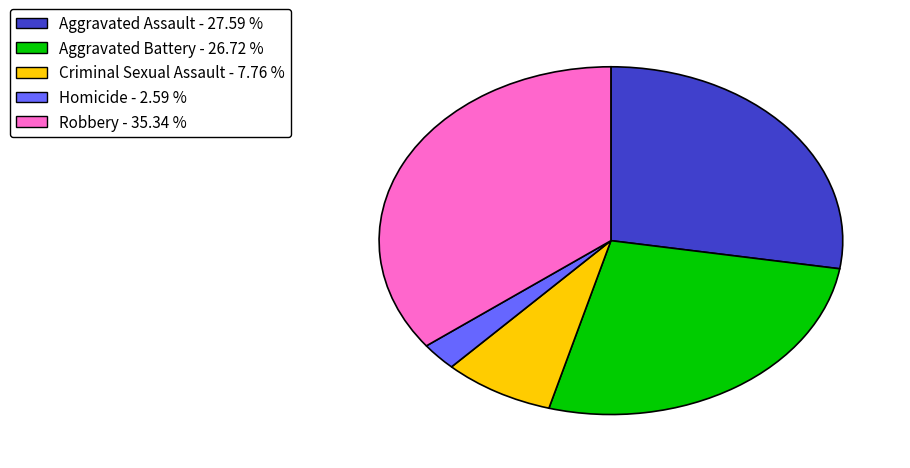

Does any single category account for the majority?

No